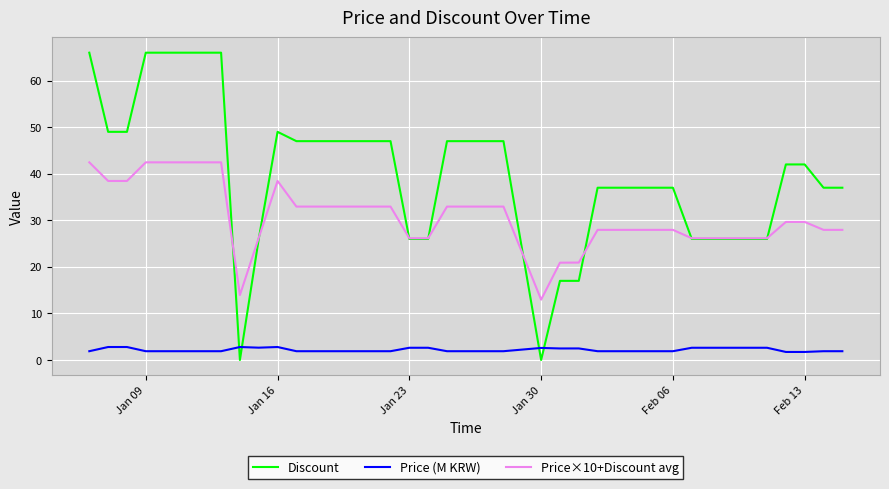

Which series has the widest spread of values?

Discount